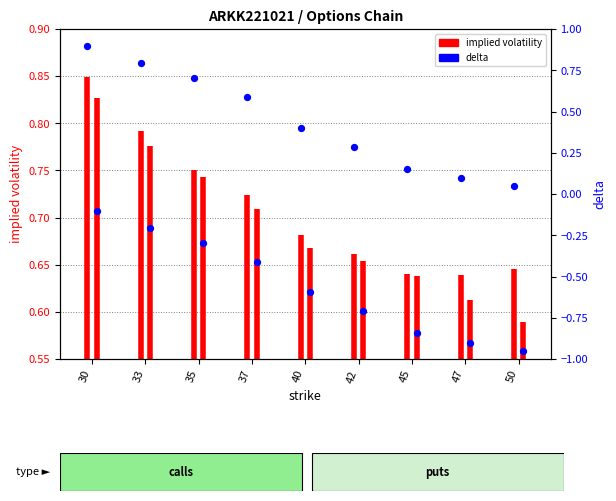

What is the change in value from 33 to 35?

-0.1